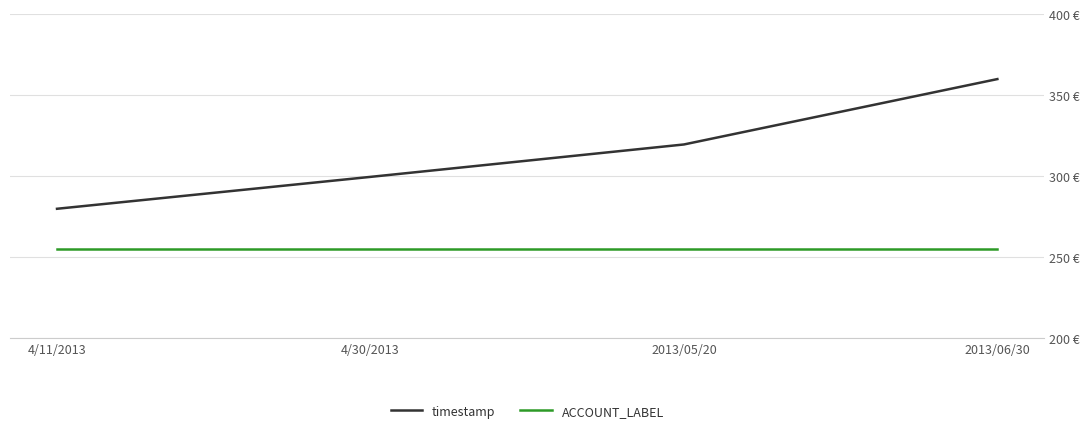

Does the chart display data point markers on the line(s)?

No